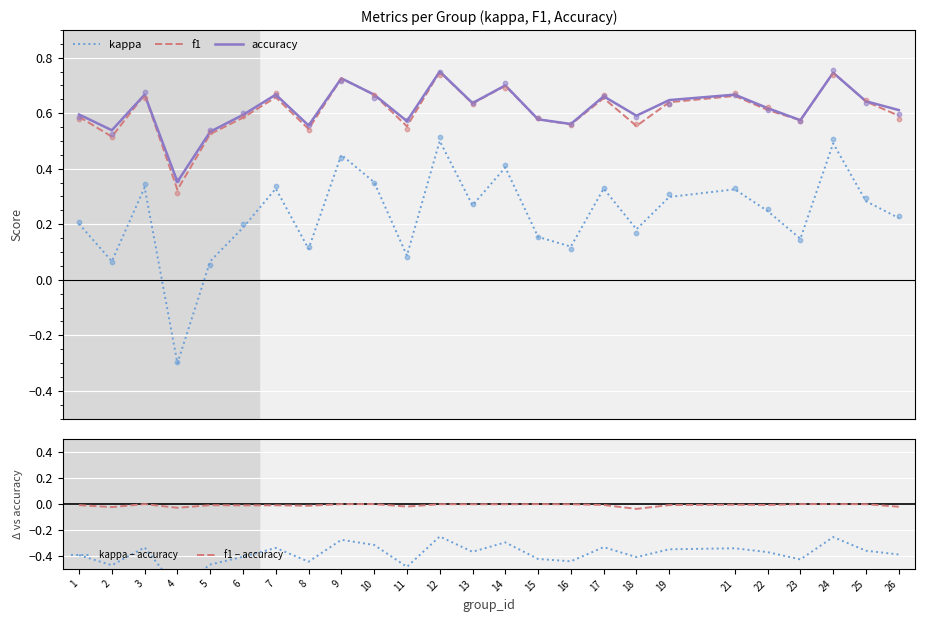

Which series contains the highest Y value?

accuracy